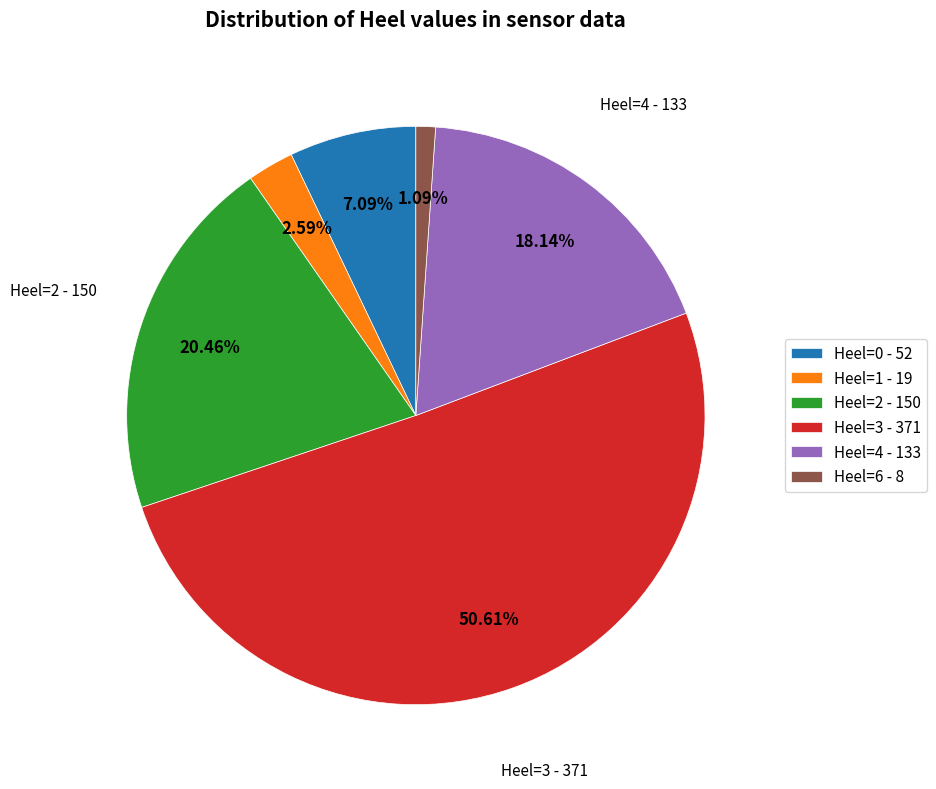

Rank the categories by value from highest to lowest.

Heel=3 - 371, Heel=2 - 150, Heel=4 - 133, Heel=0 - 52, Heel=1 - 19, Heel=6 - 8